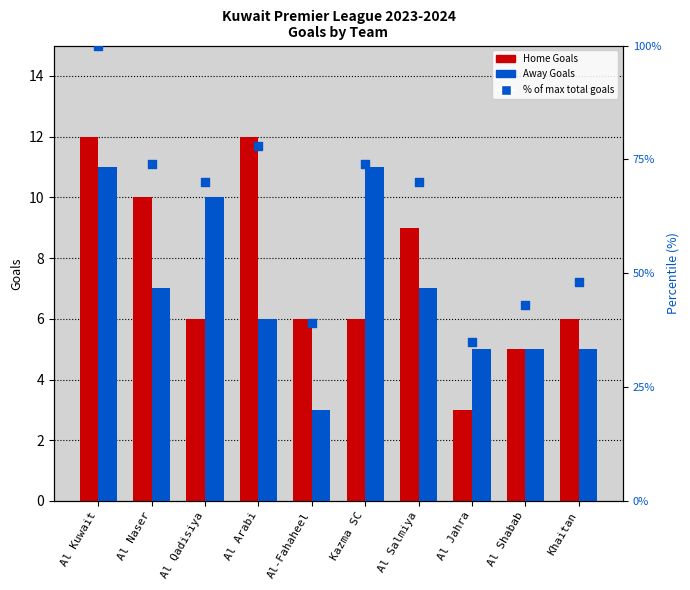

What is the total value across all series at Khaitan?

11